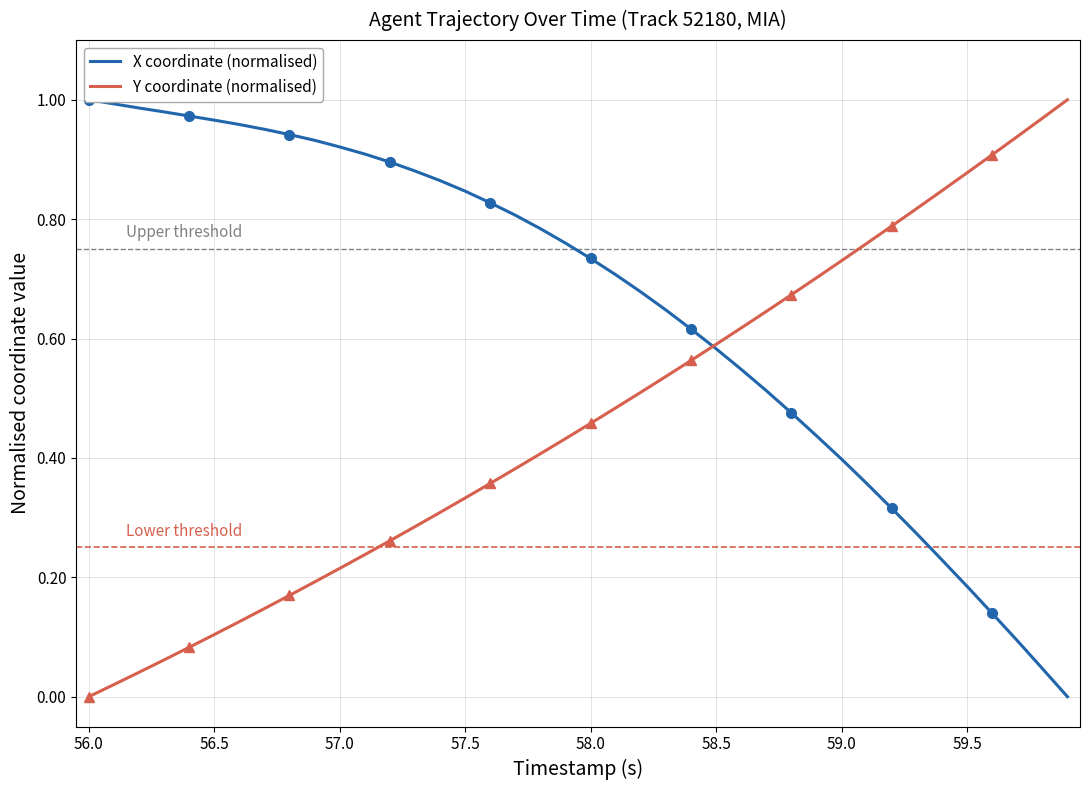

True or false: X coordinate (normalised) and Y coordinate (normalised) intersect in this chart.

True